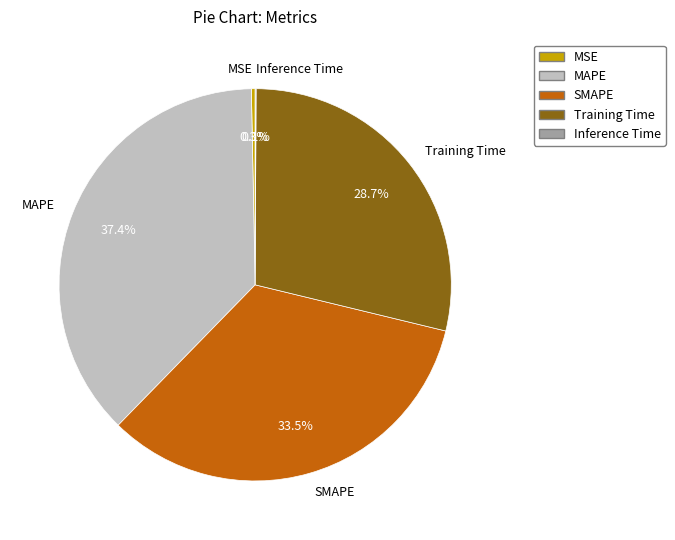

Do MAPE and MSE together represent more than half of the pie?

No